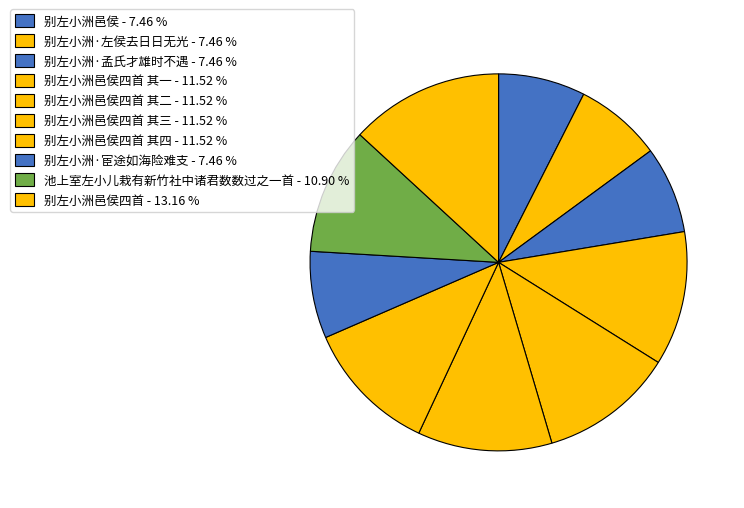

Count the number of slices in the pie.

10